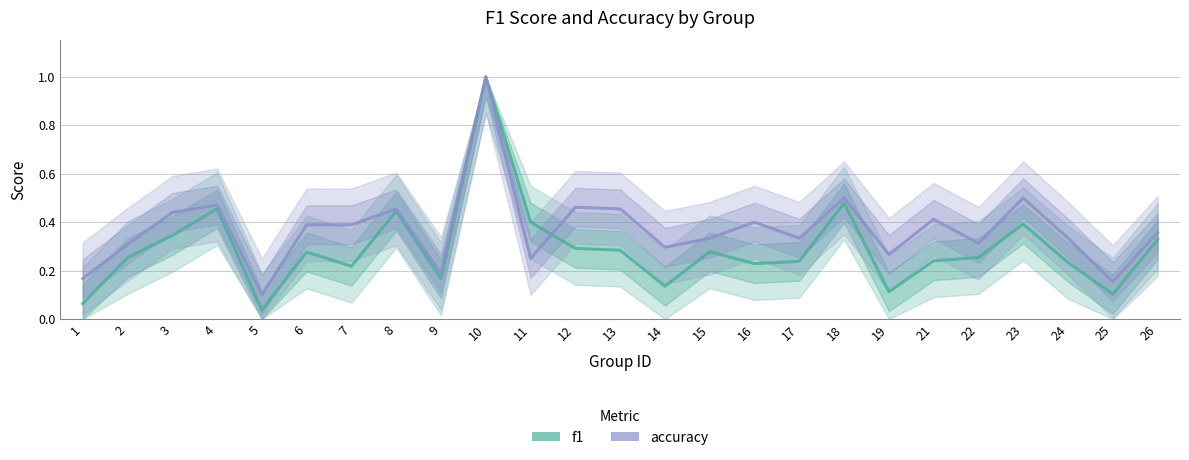

What is the sum of the accuracy values at 26 and 12?

0.8